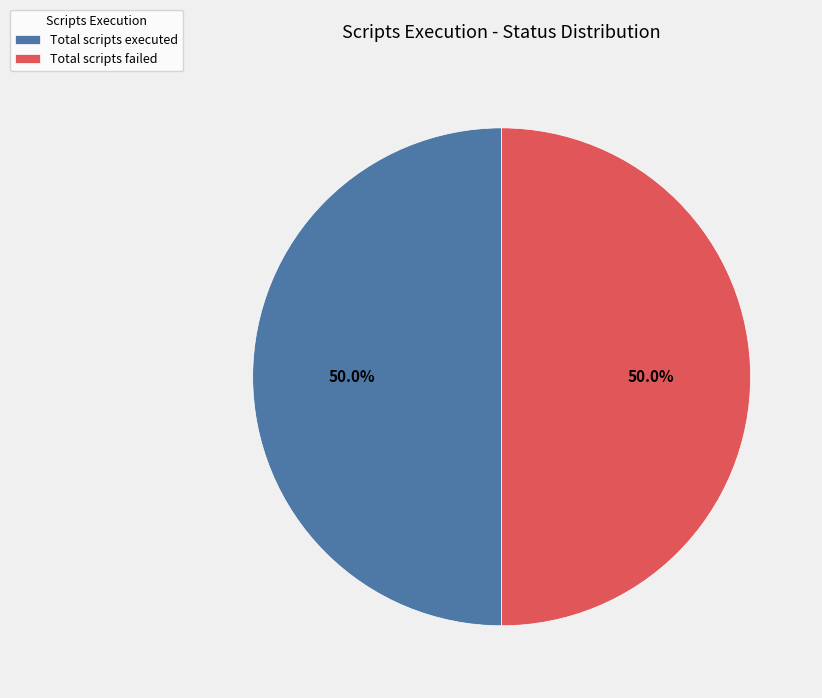

What is the ratio of the value at Total scripts failed to the value at Total scripts executed?

1.0